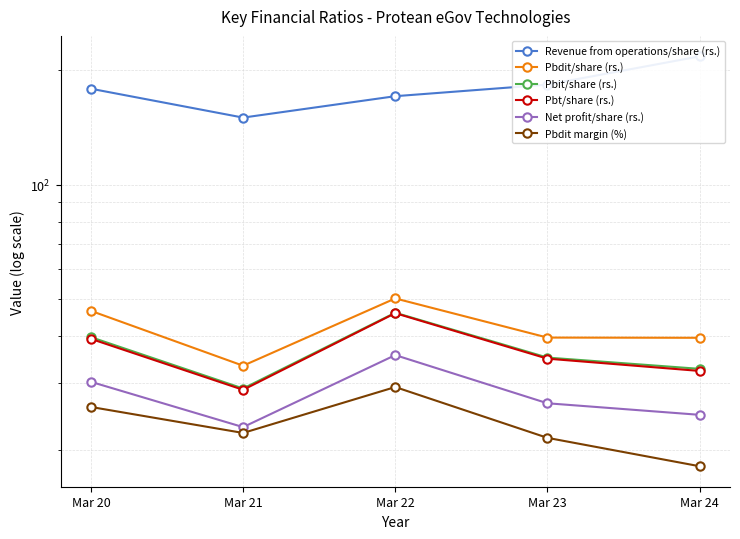

What is the approximate value of Pbt/share (rs.) at Mar 24?

32.4